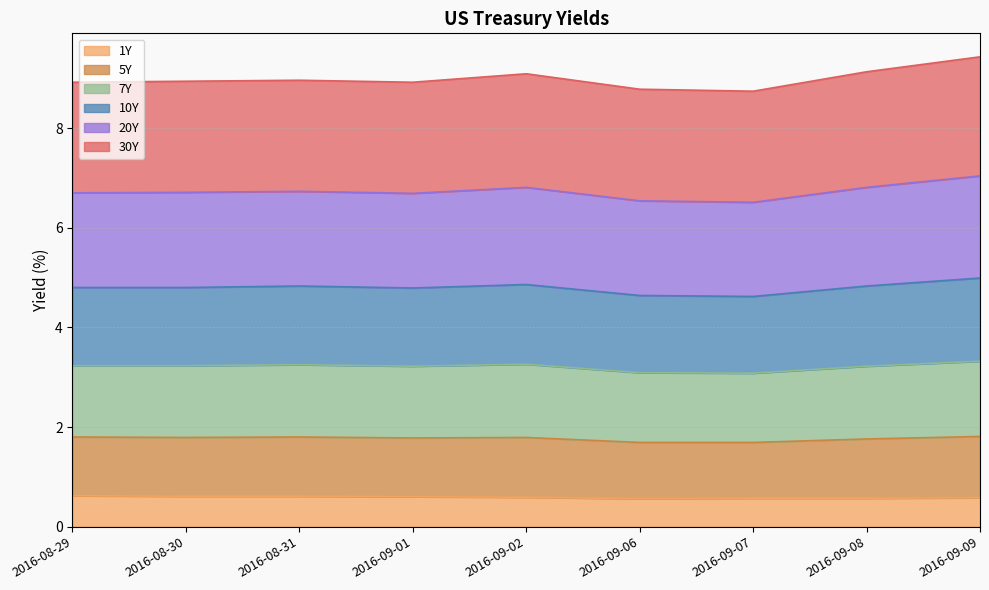

True or false: 1Y has a value of 0.6 at 2016-09-01.

True